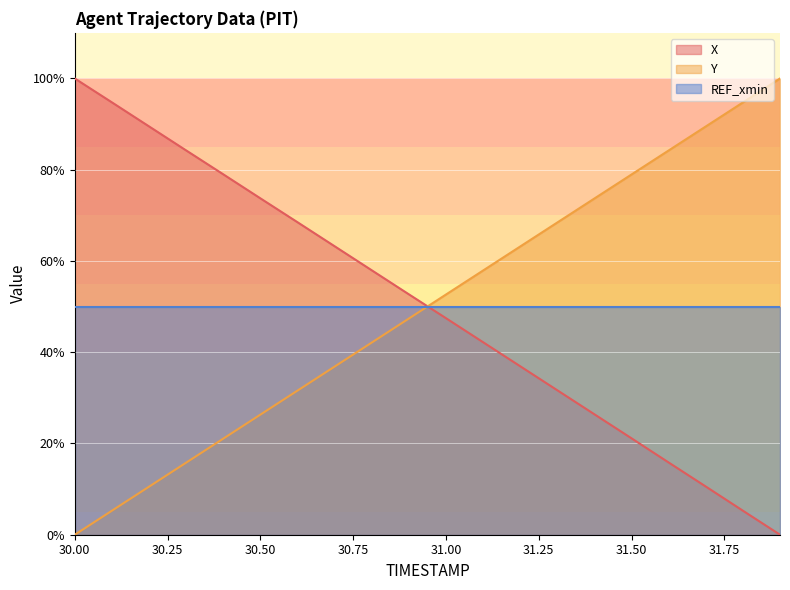

What is the value of the X point at the 7th from the left?

68.5